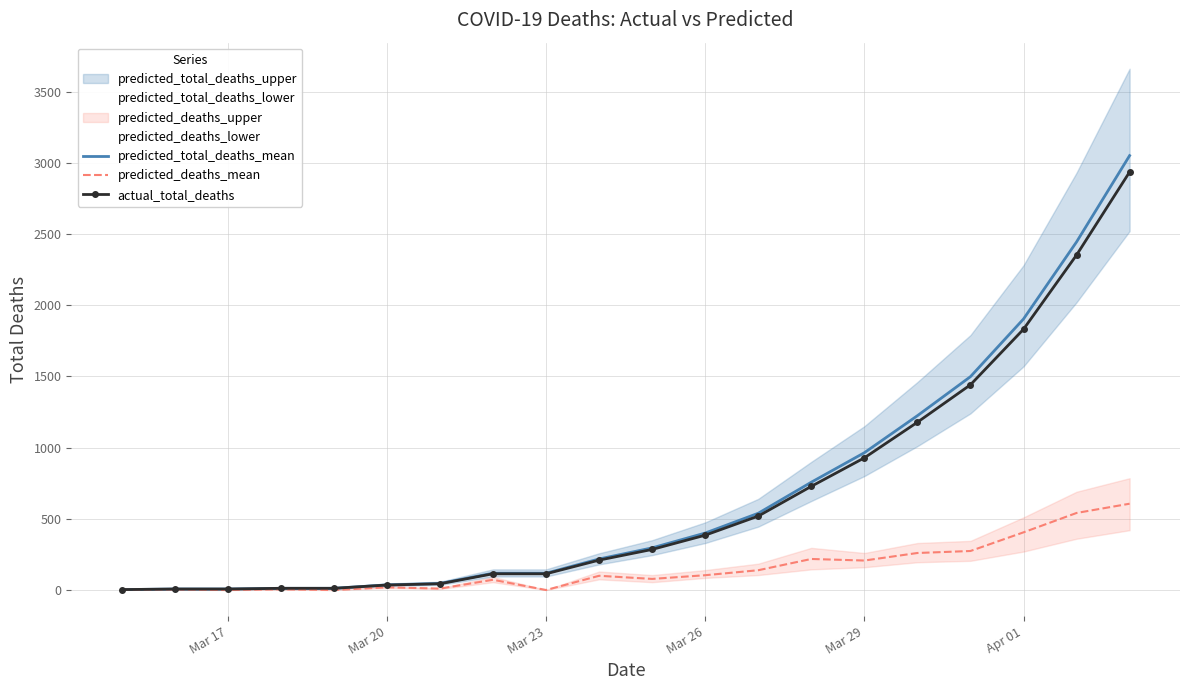

What is the minimum value for actual_total_deaths?

3